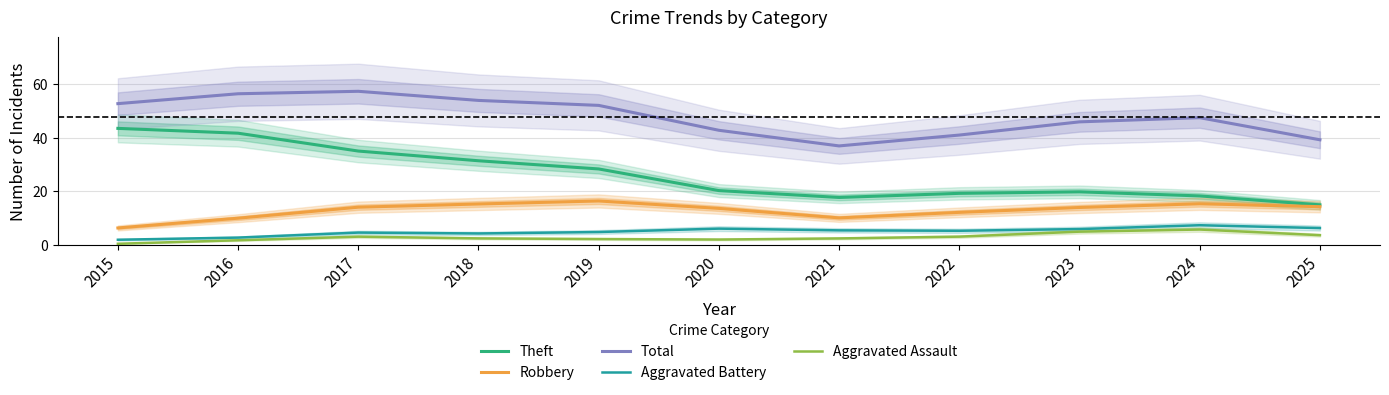

Between 2015 and 2019, which is larger?

2015